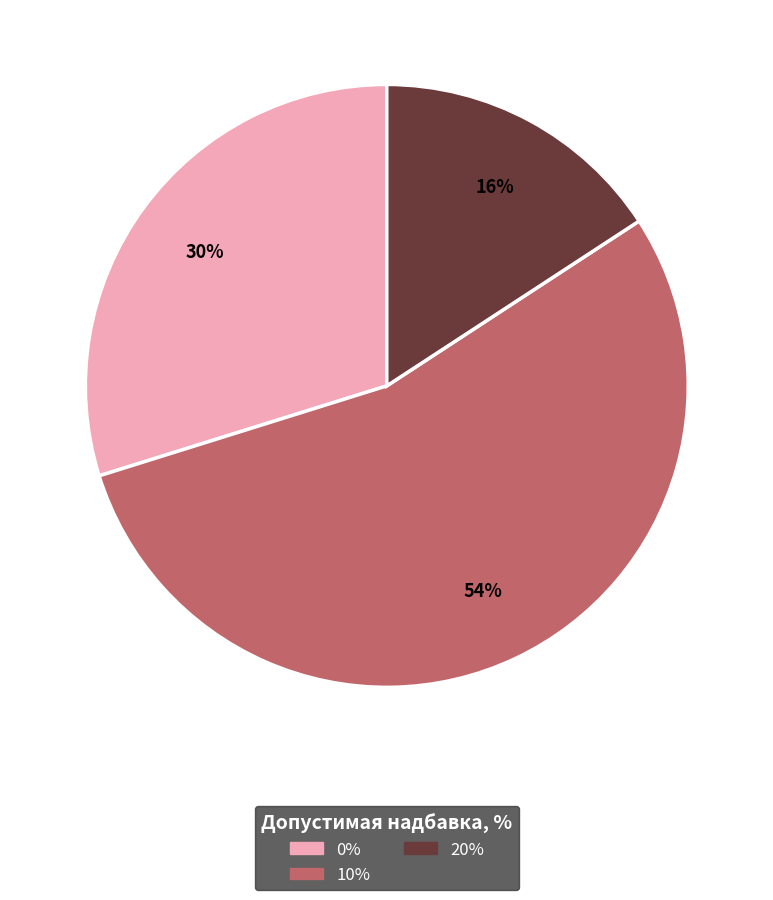

Combined, do 20% and 10% account for over 50%?

Yes